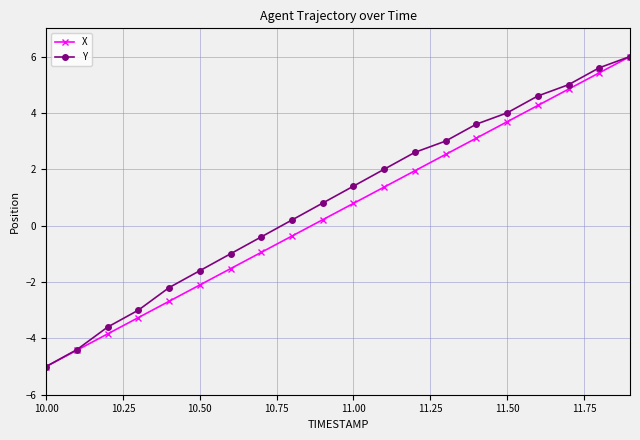

What is the sum of all X values?

10.0